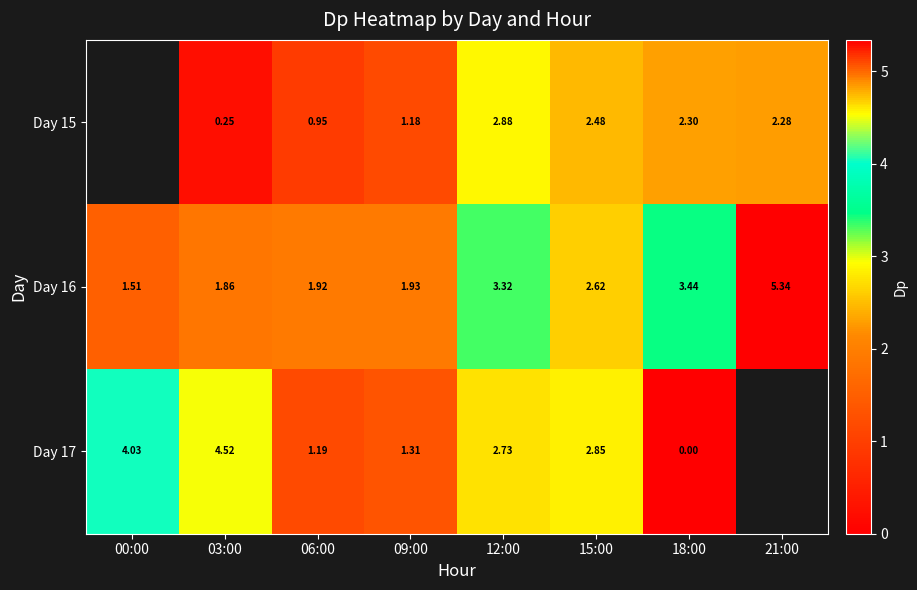

Is the value of Day 15 at 06:00 greater than the value of Day 16 at 15:00?

No